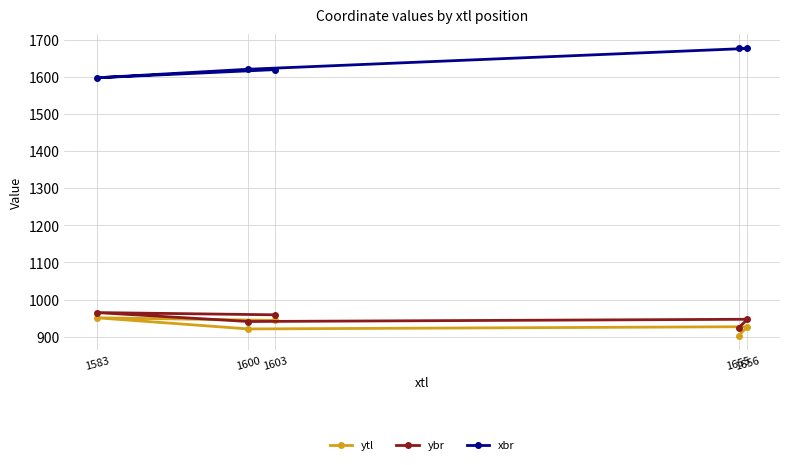

Which category has the highest value in the ytl series?

1583